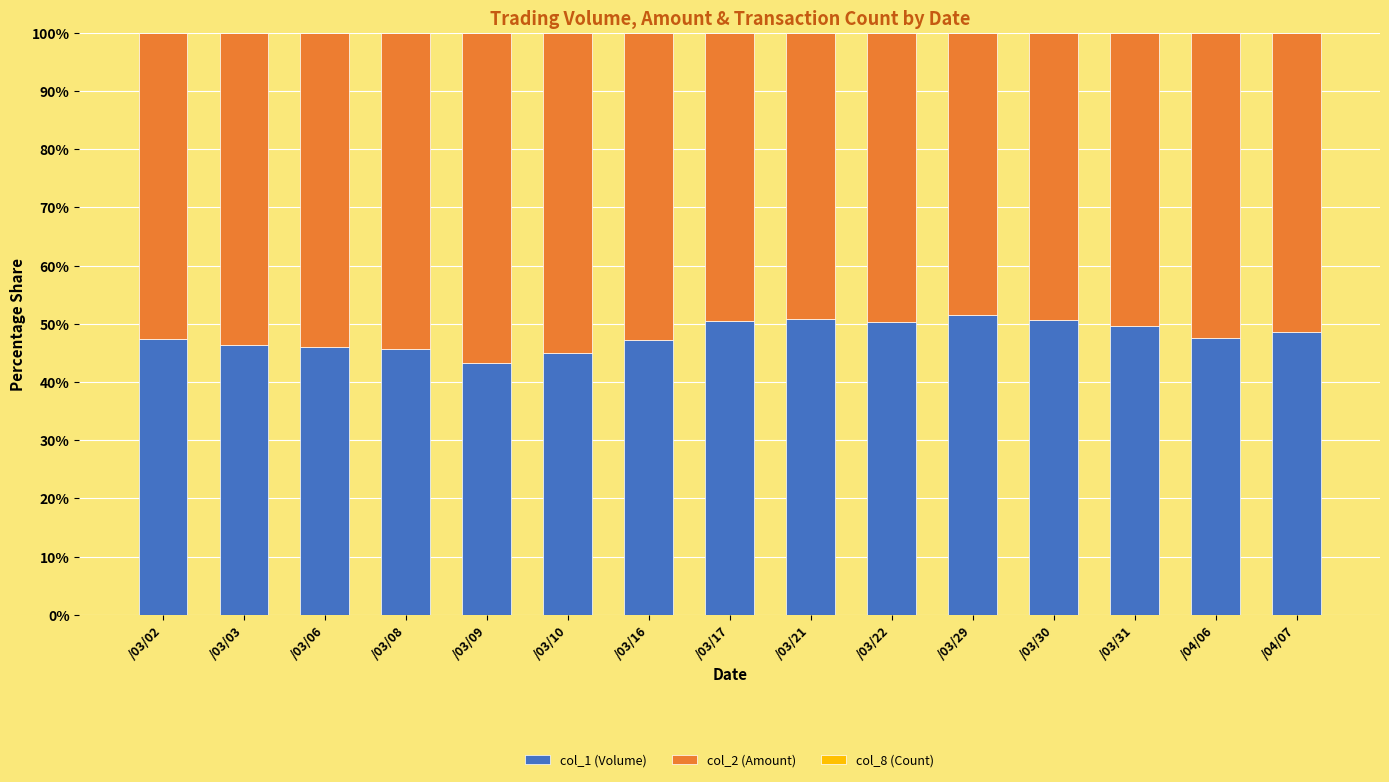

Is it true that col_1 (Volume) equals 50.5 at /03/17?

True